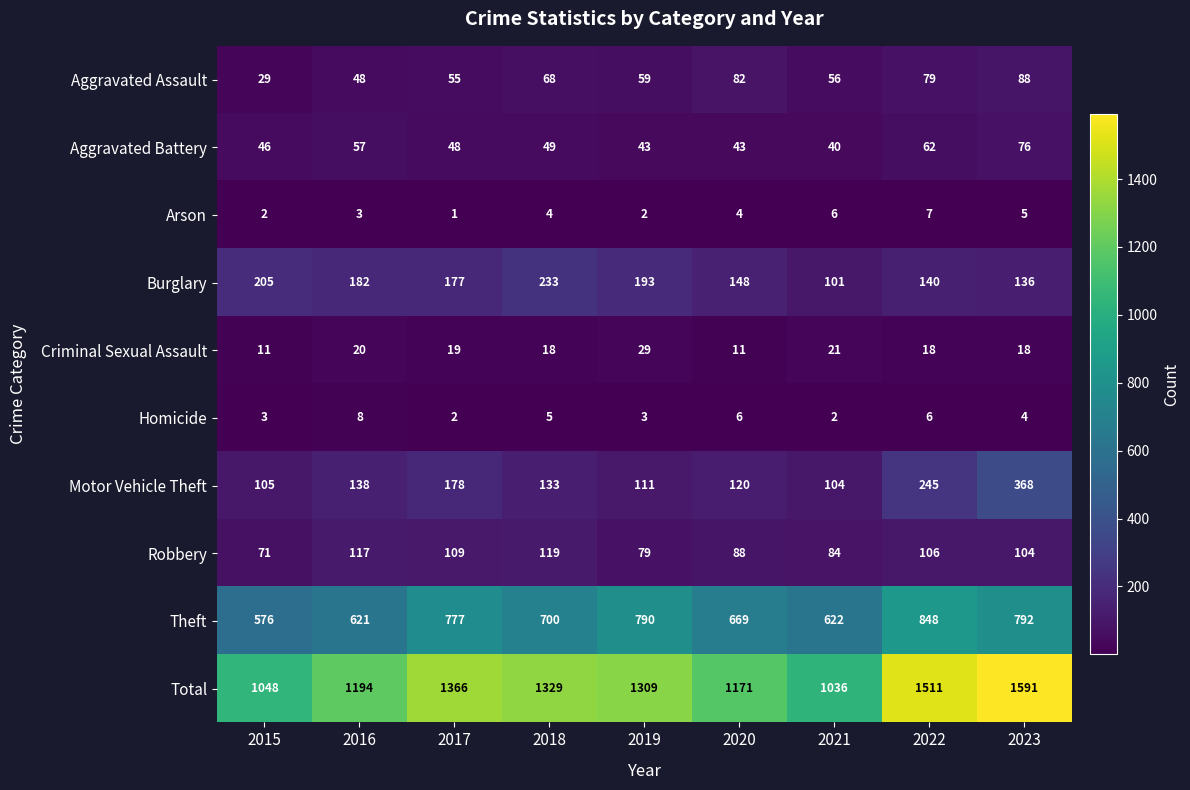

Which series has the largest range (max minus min)?

Total